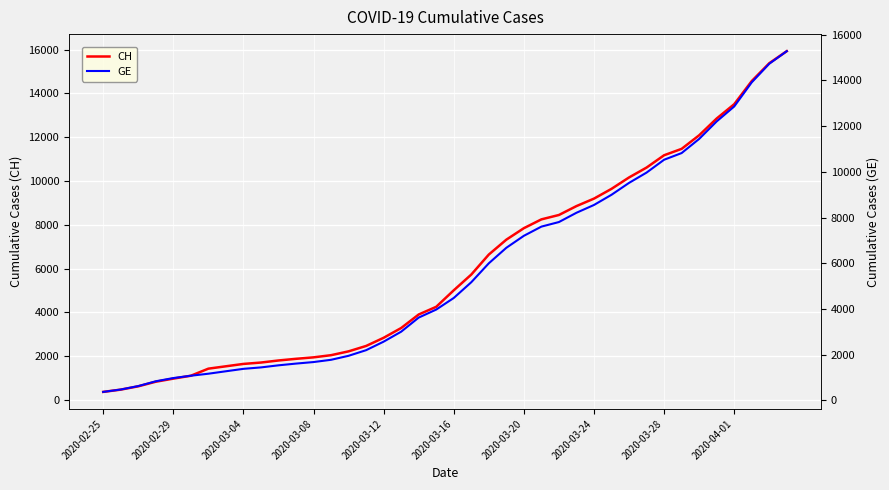

What is the approximate value of GE at 33?

10825